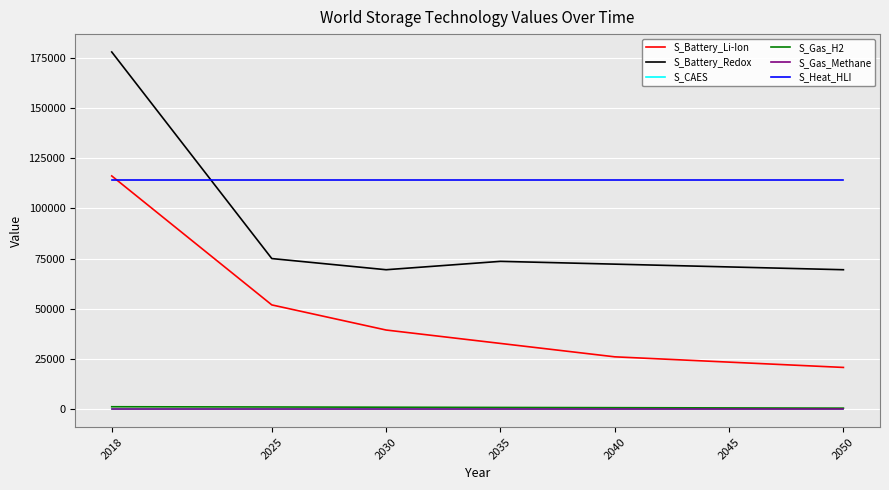

Which series has the largest total across all categories?

S_Heat_HLI